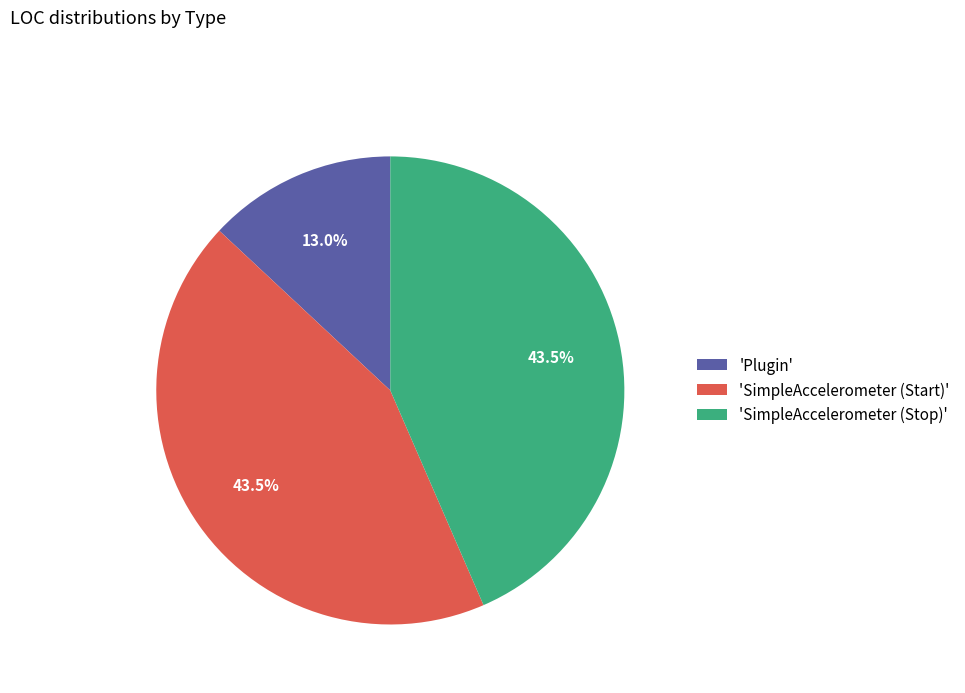

How many slices are in this pie chart?

3